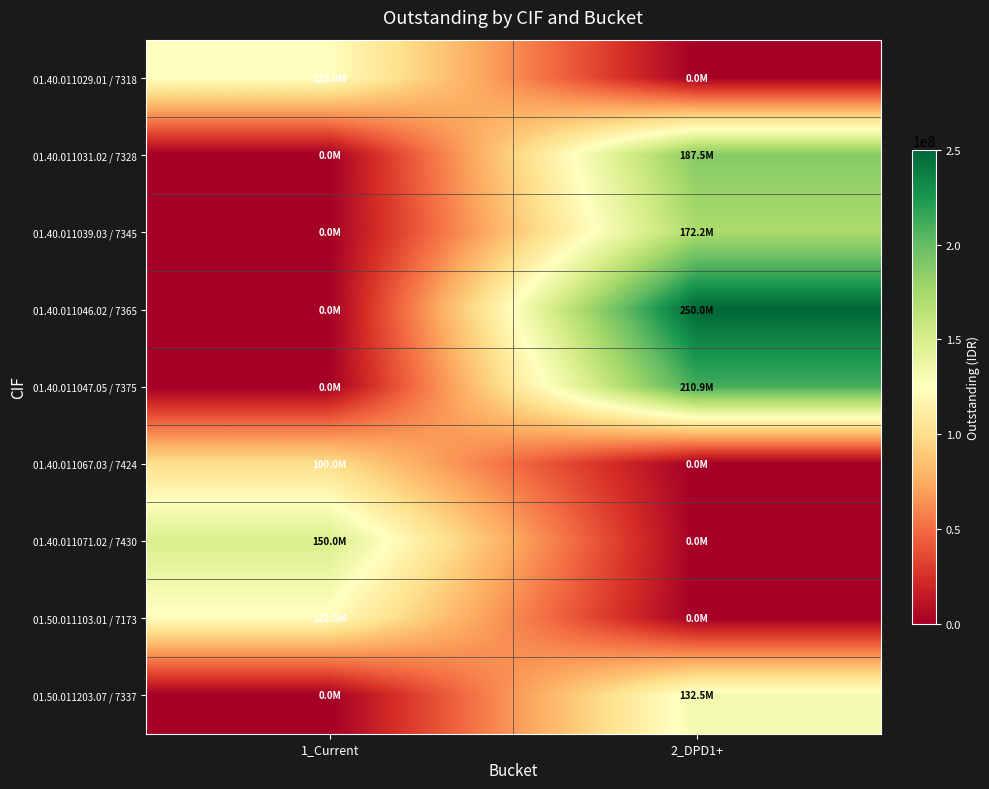

At which category does the chart reach its minimum across all series?

2_DPD1+